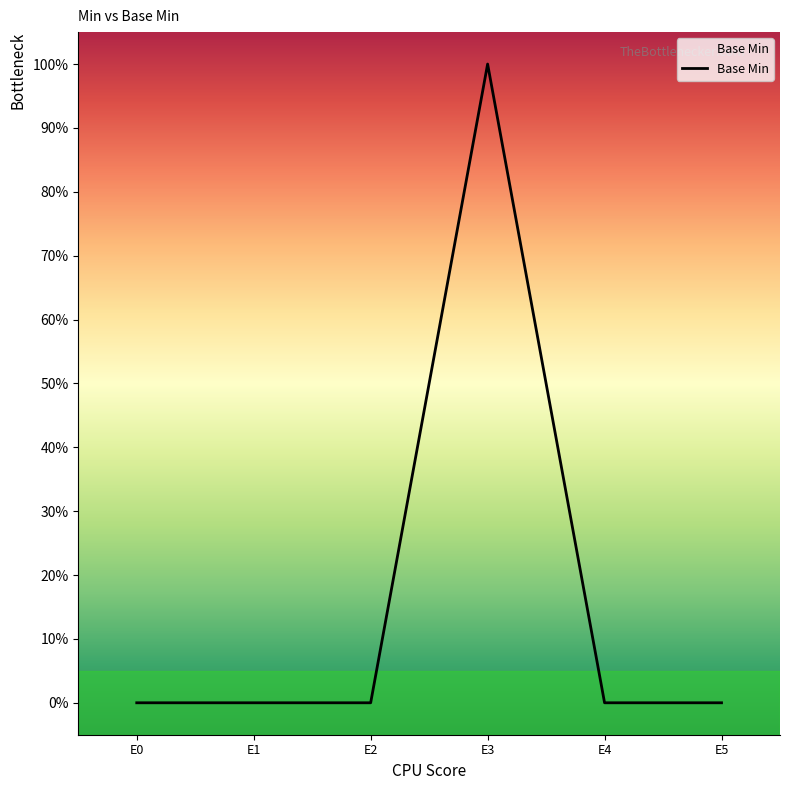

What is the maximum value shown in the chart?

1